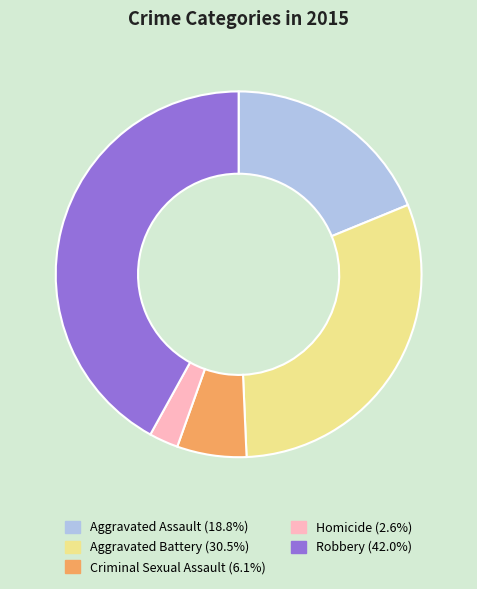

Rank the categories by value from lowest to highest.

Homicide, Criminal Sexual Assault, Aggravated Assault, Aggravated Battery, Robbery